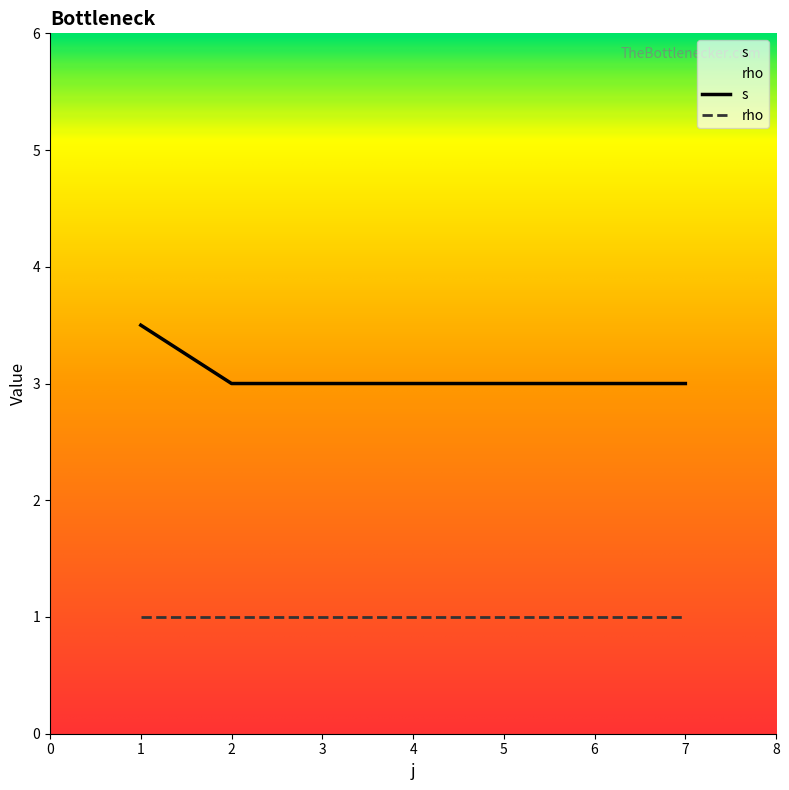

At 3, list the series in order from smallest to largest.

rho, s